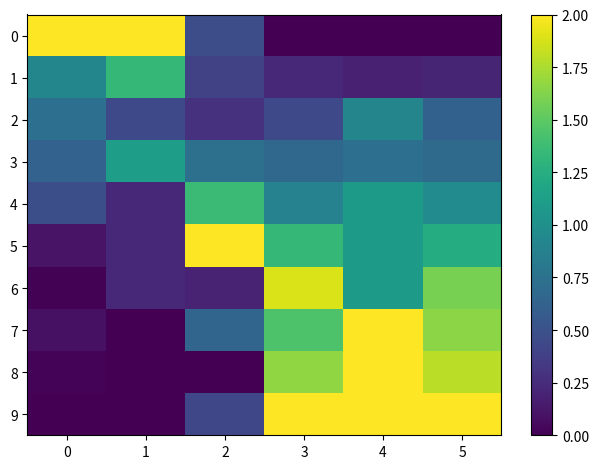

List the series in order of their peak value, lowest first.

2, 3, 1, 4, 6, 0, 5, 7, 8, 9